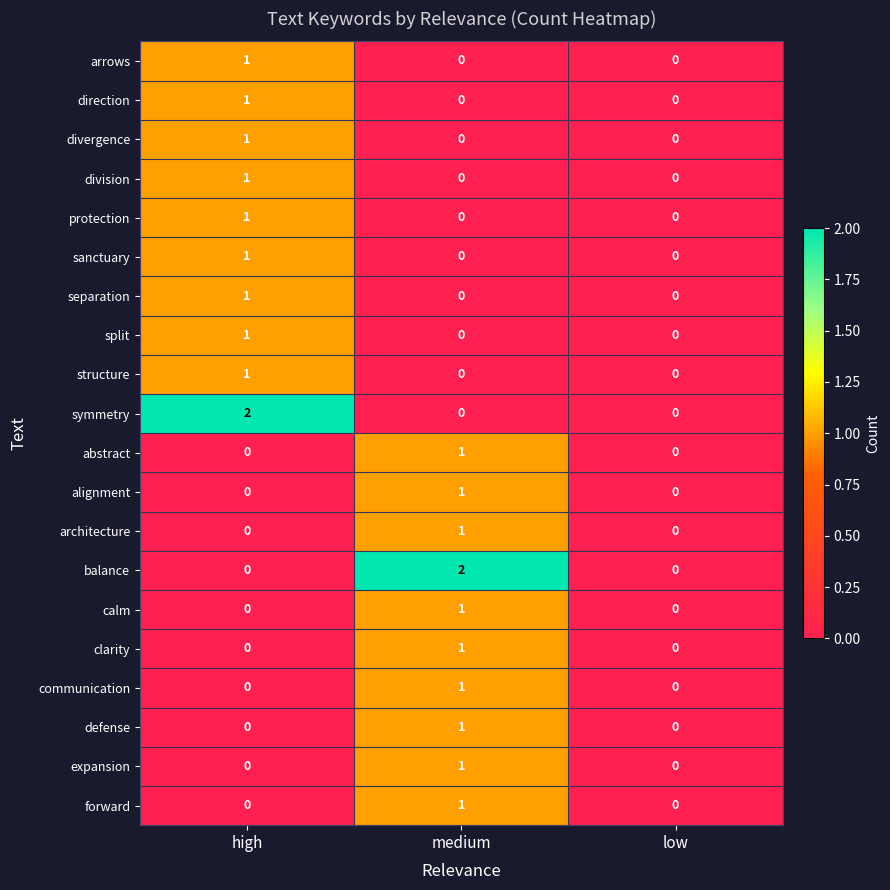

Between medium and low, which series saw the biggest shift?

balance